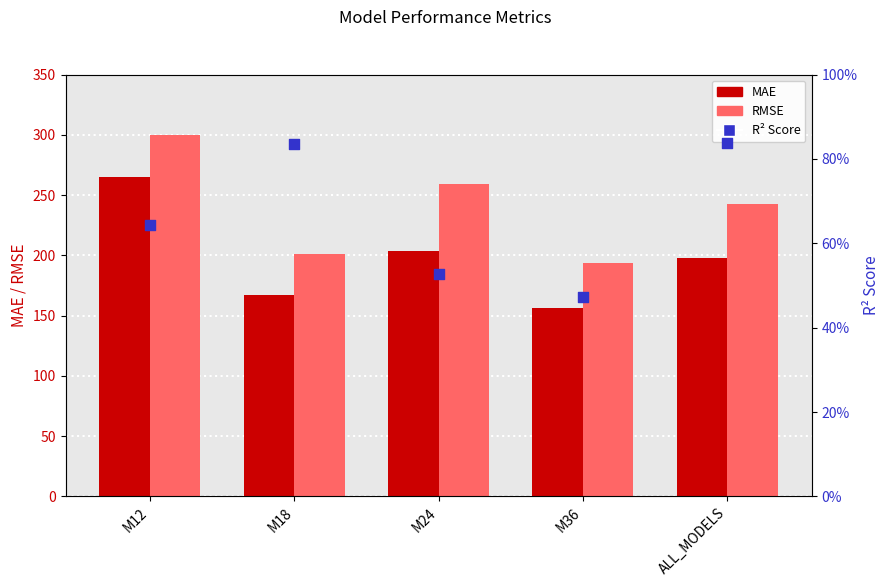

Which series contains the lowest Y value?

R2